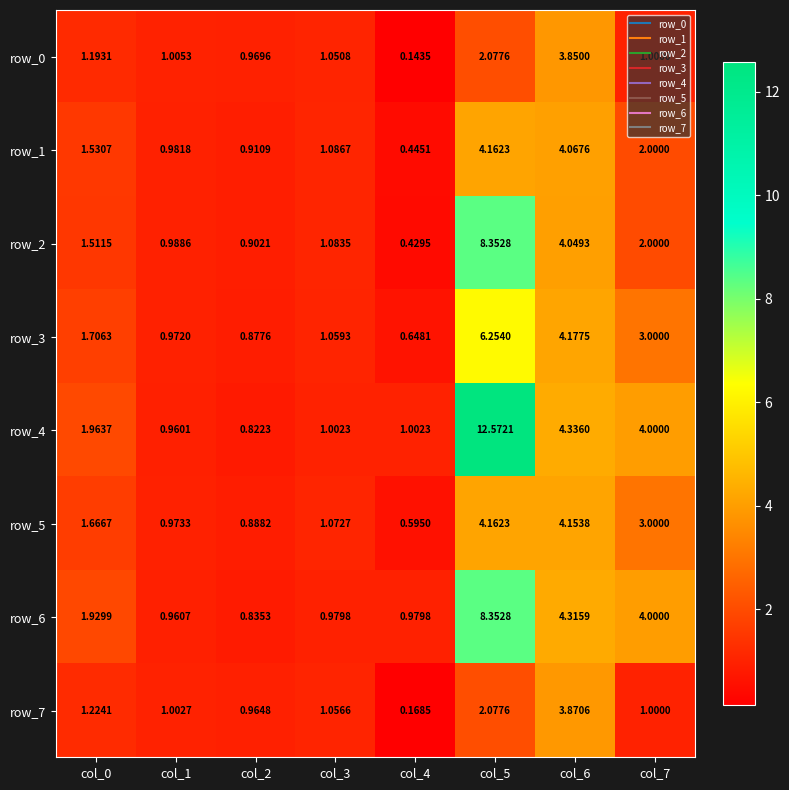

What is the sum of all row_6 values?

22.4